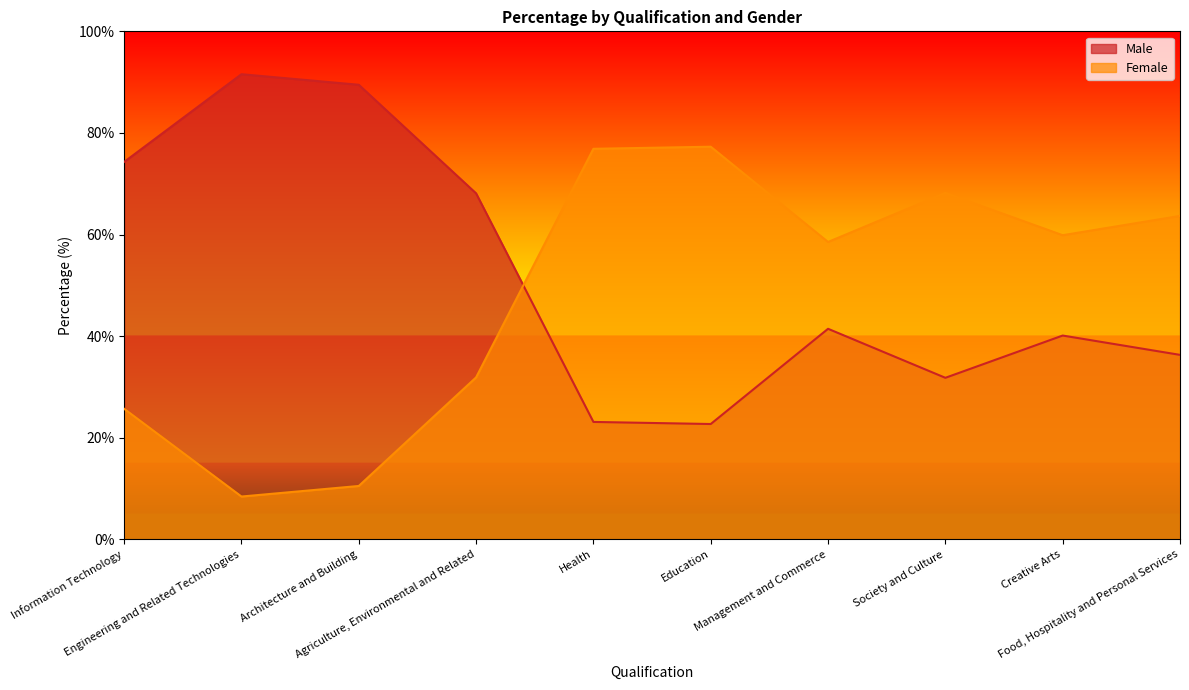

What is the value of the Male point at the 1st from the left?

74.3